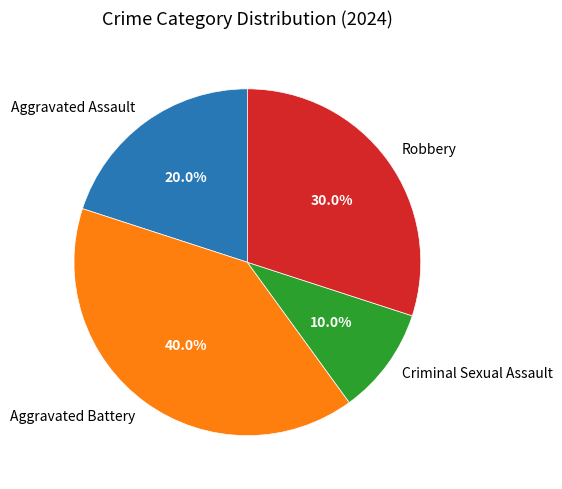

Combined, what portion of the pie is Aggravated Battery and Criminal Sexual Assault?

50.0%